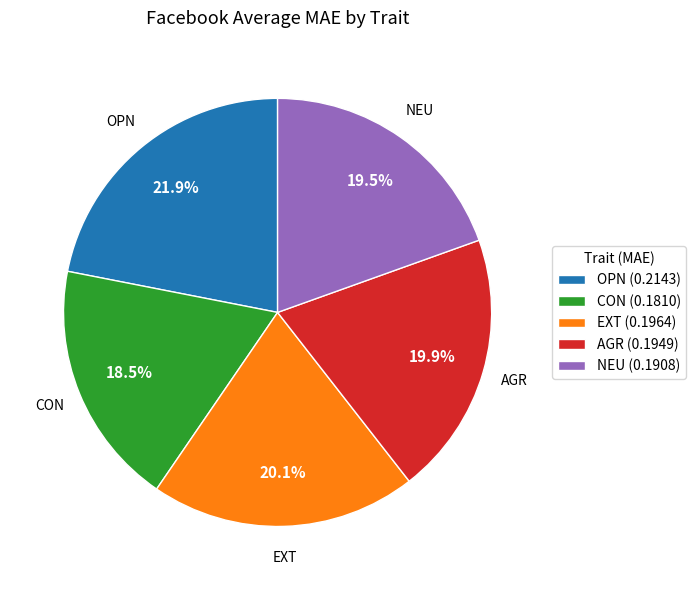

To the nearest percent, what is the average slice percentage?

20%